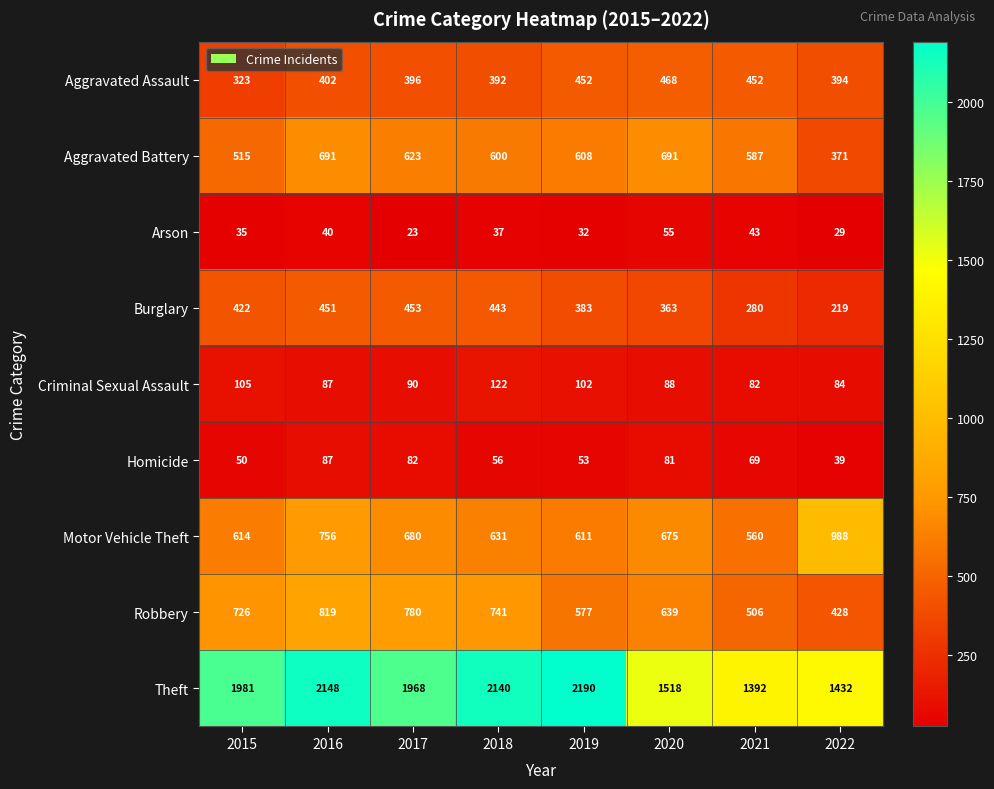

List the series in order of their peak value, highest first.

Theft, Motor Vehicle Theft, Robbery, Aggravated Battery, Aggravated Assault, Burglary, Criminal Sexual Assault, Homicide, Arson